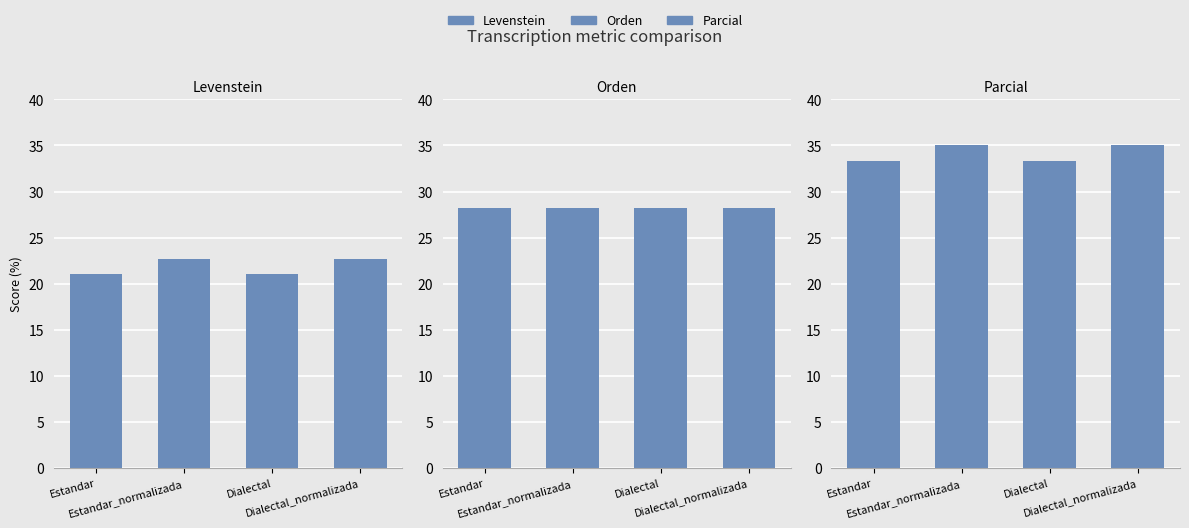

What is the spread (max minus min) of values at Dialectal_normalizada?

12.4